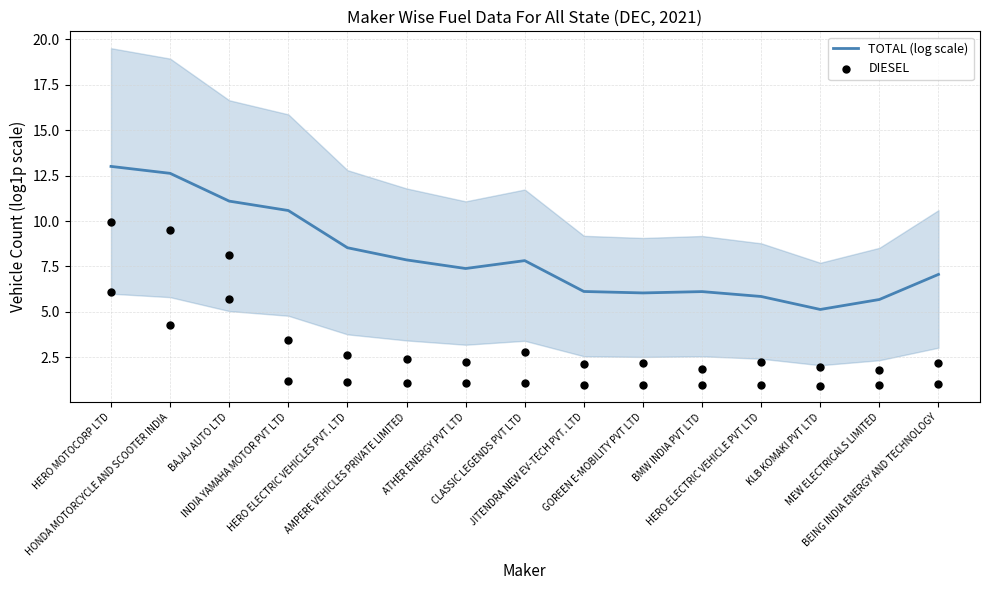

Which series has the largest Y range (max minus min)?

DIESEL